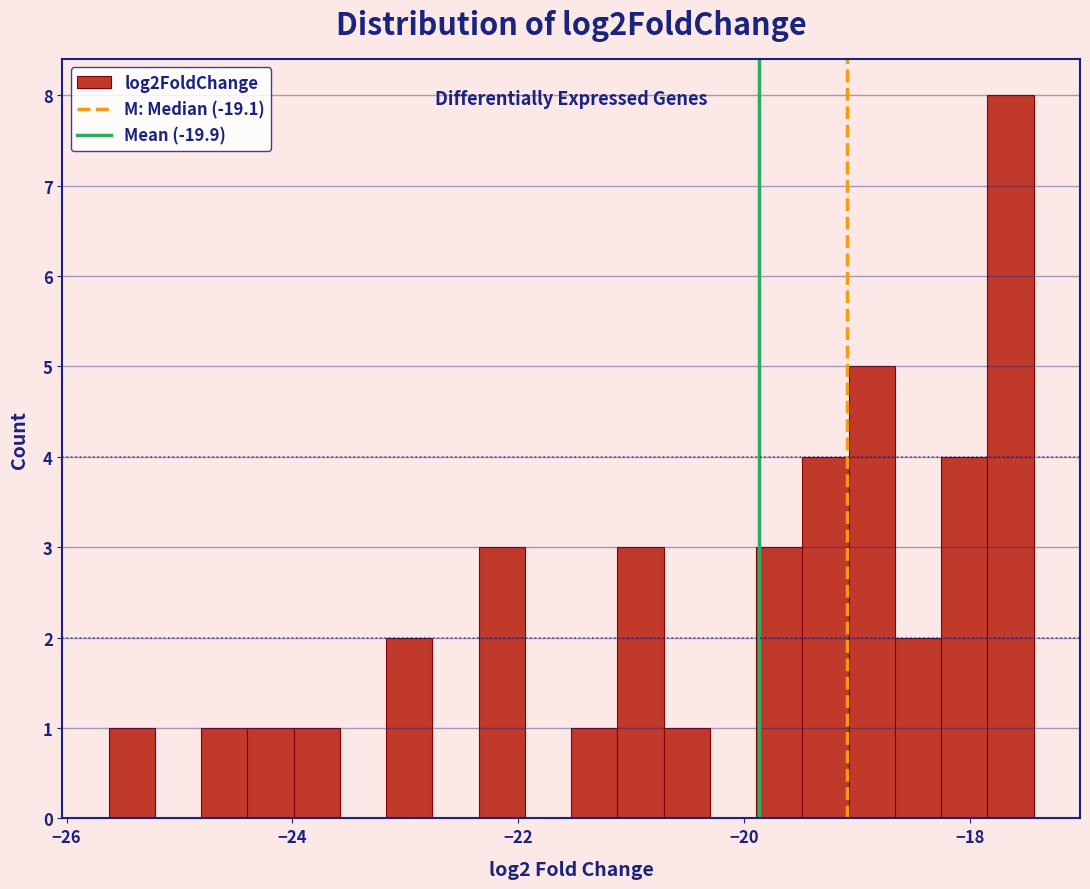

Read against the x-axis, roughly where is the centre of the tallest bar?

-17.6